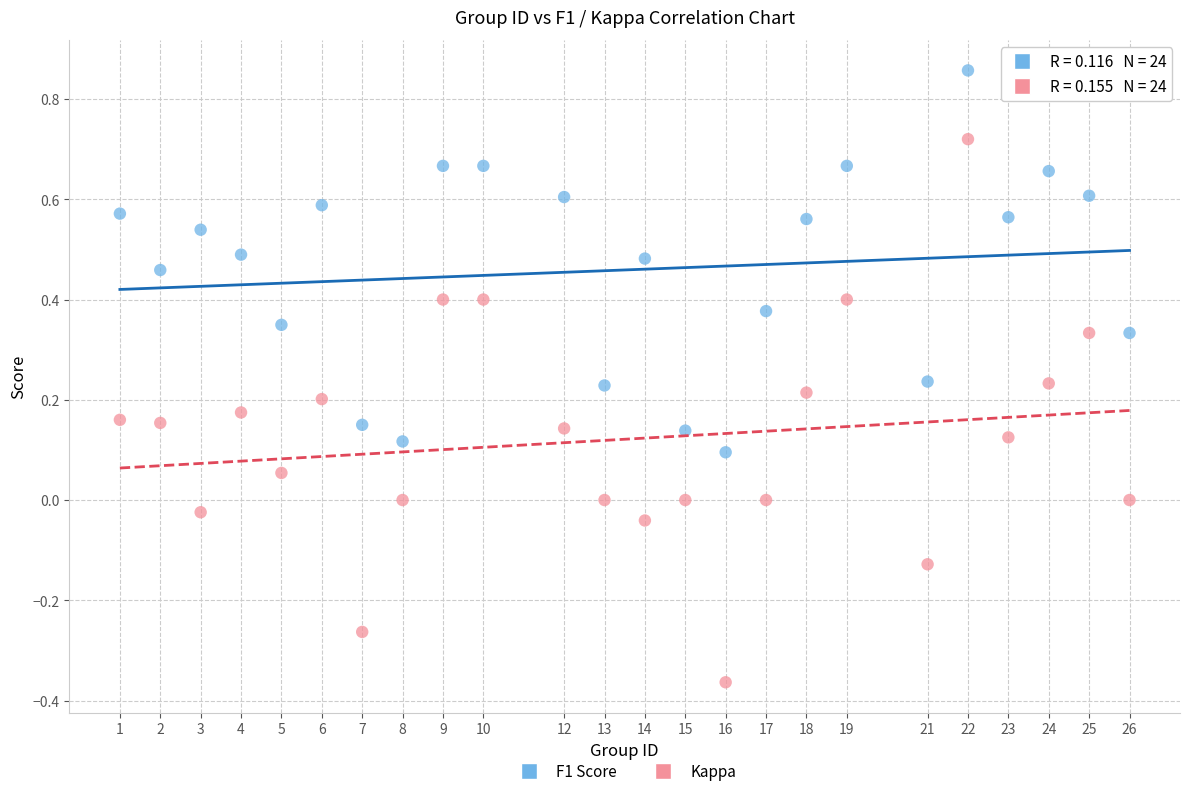

Which series reaches the maximum Y coordinate?

F1 Score